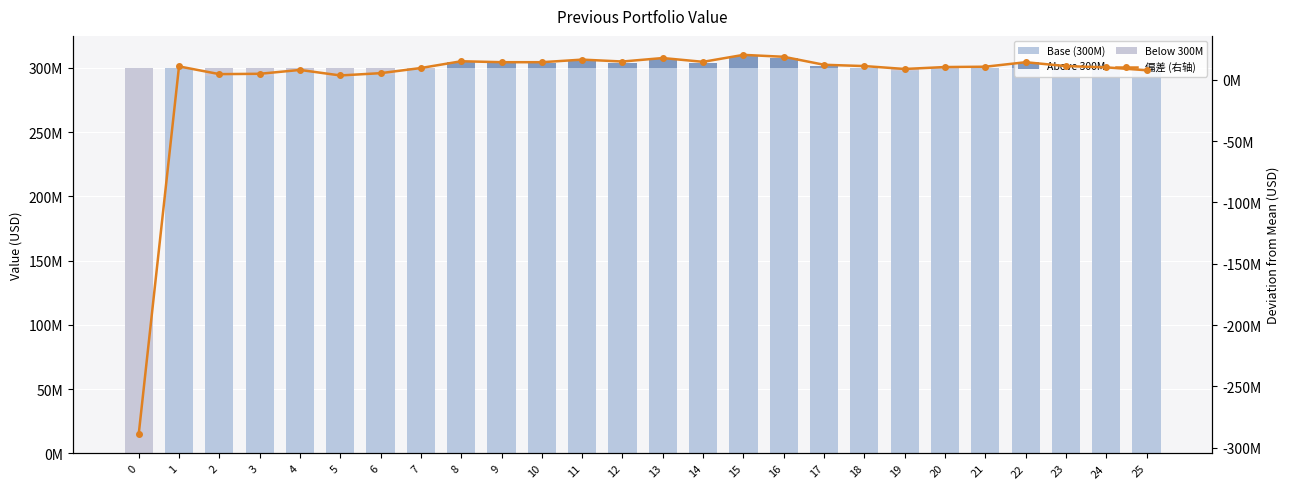

The value of Above 300M at 25 is 0.0. True or false?

True